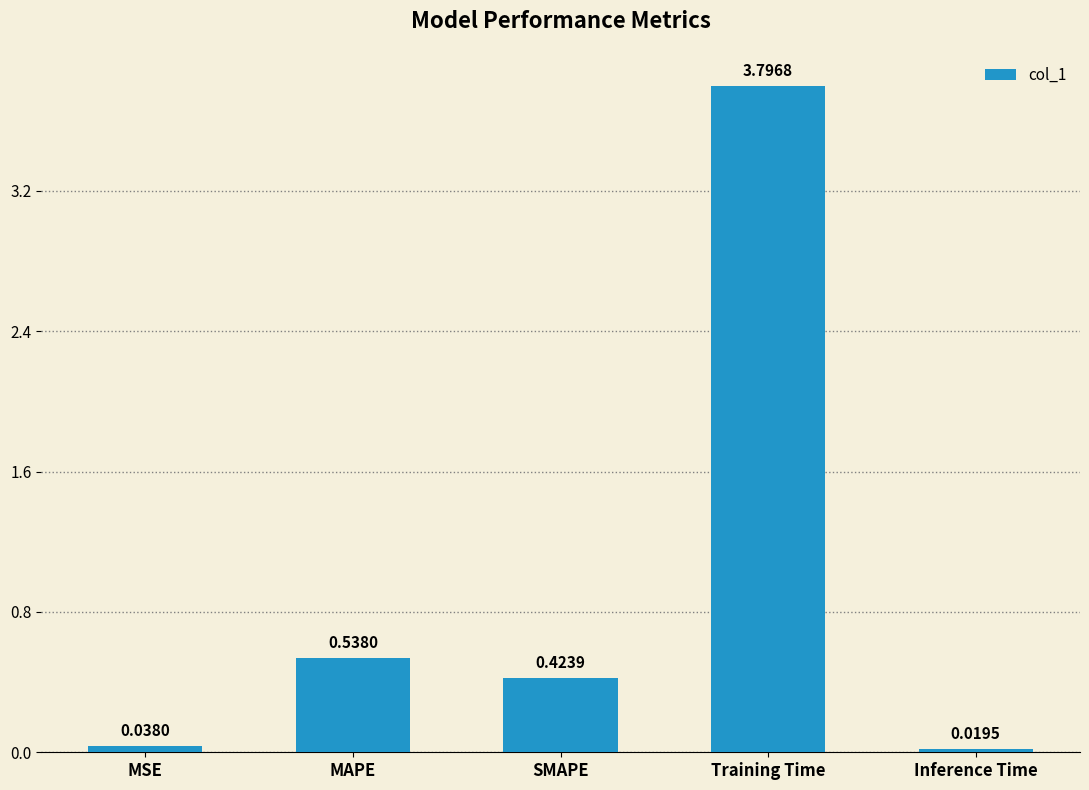

True or false: the data shows 3.8 at Training Time.

True